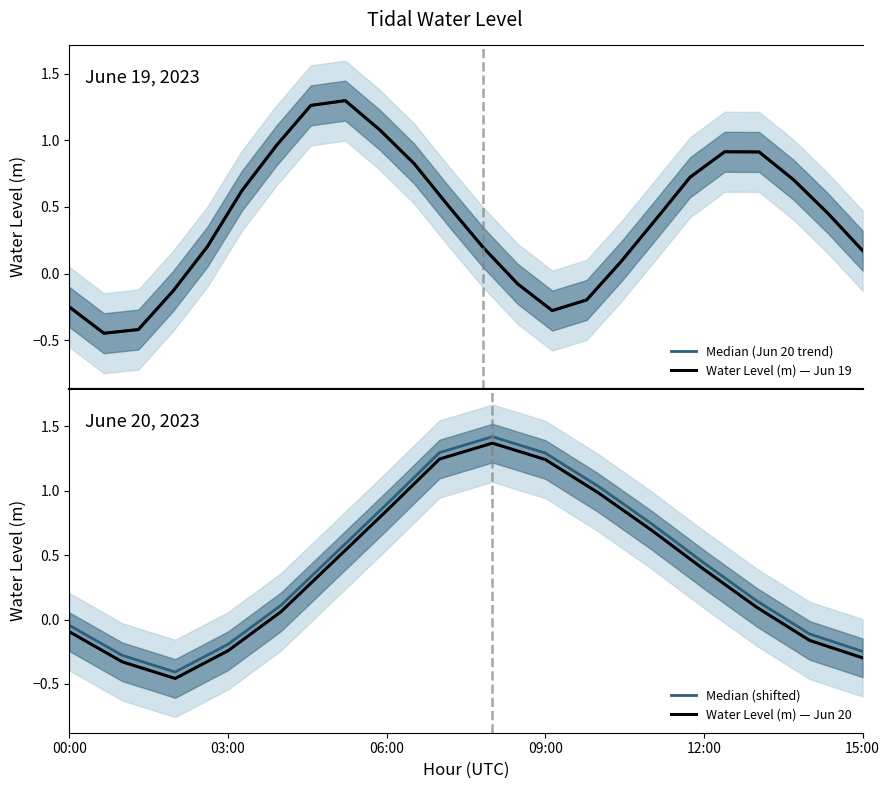

Is this an area chart (filled region under the line)?

No